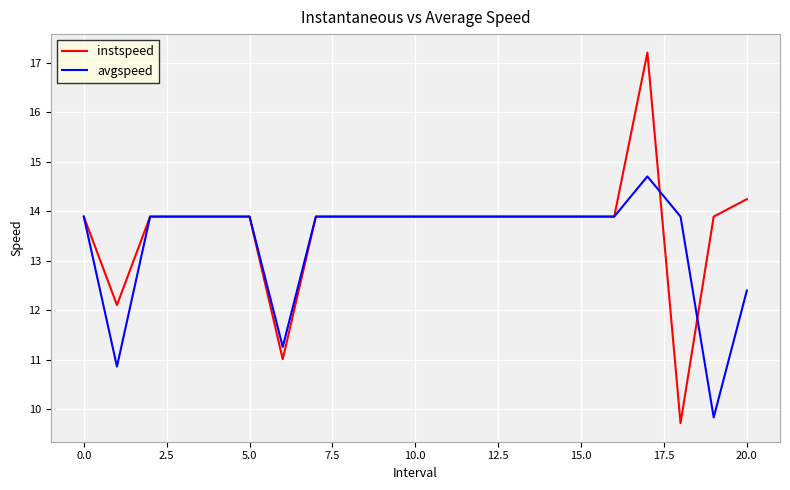

Is this an area chart (filled region under the line)?

No